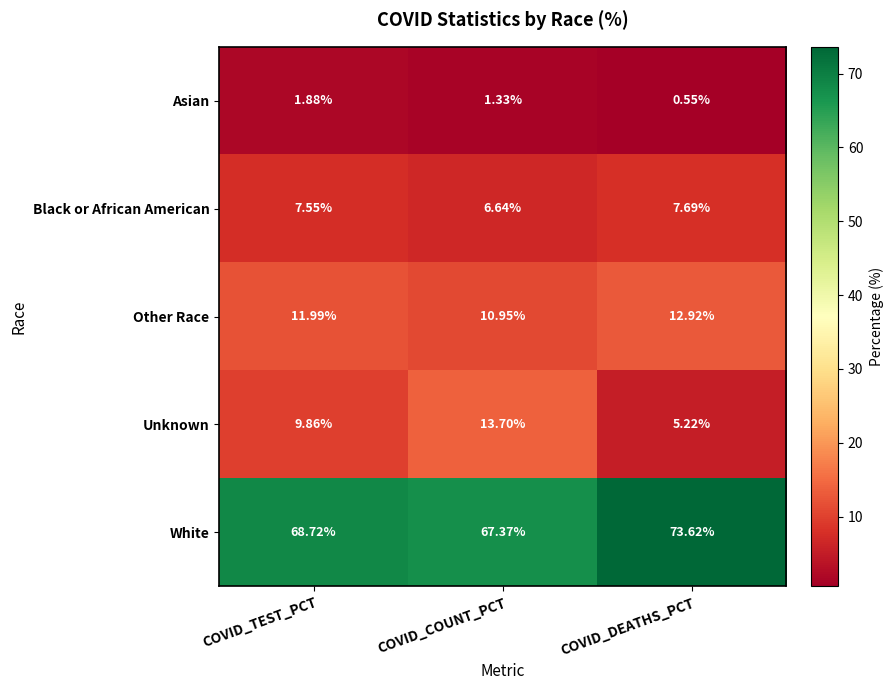

At which label does Asian reach its minimum?

COVID_DEATHS_PCT